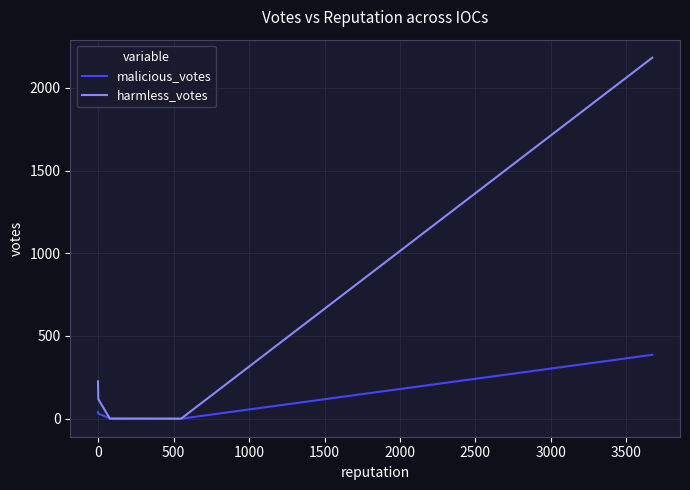

List the series in order of their overall mean, lowest first.

malicious_votes, harmless_votes